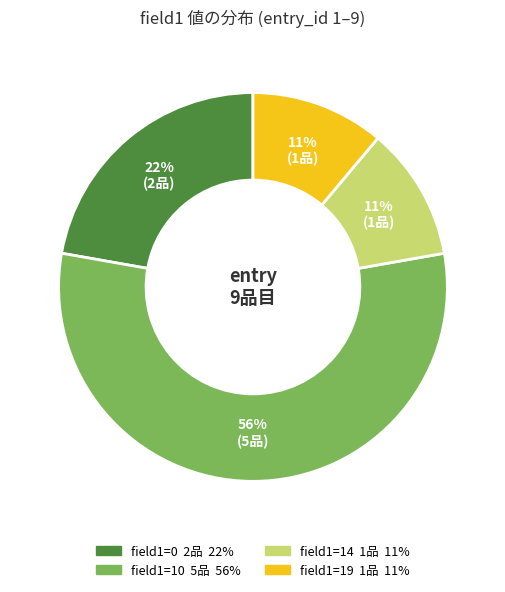

Does any single category account for the majority?

Yes